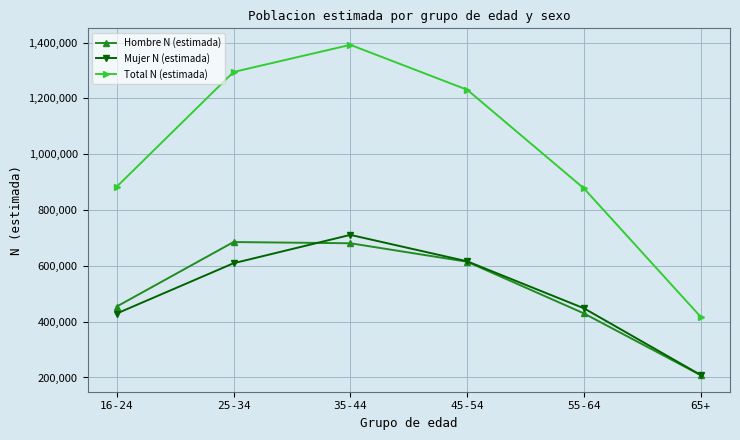

What is the total value across all series at 55-64?

1754438